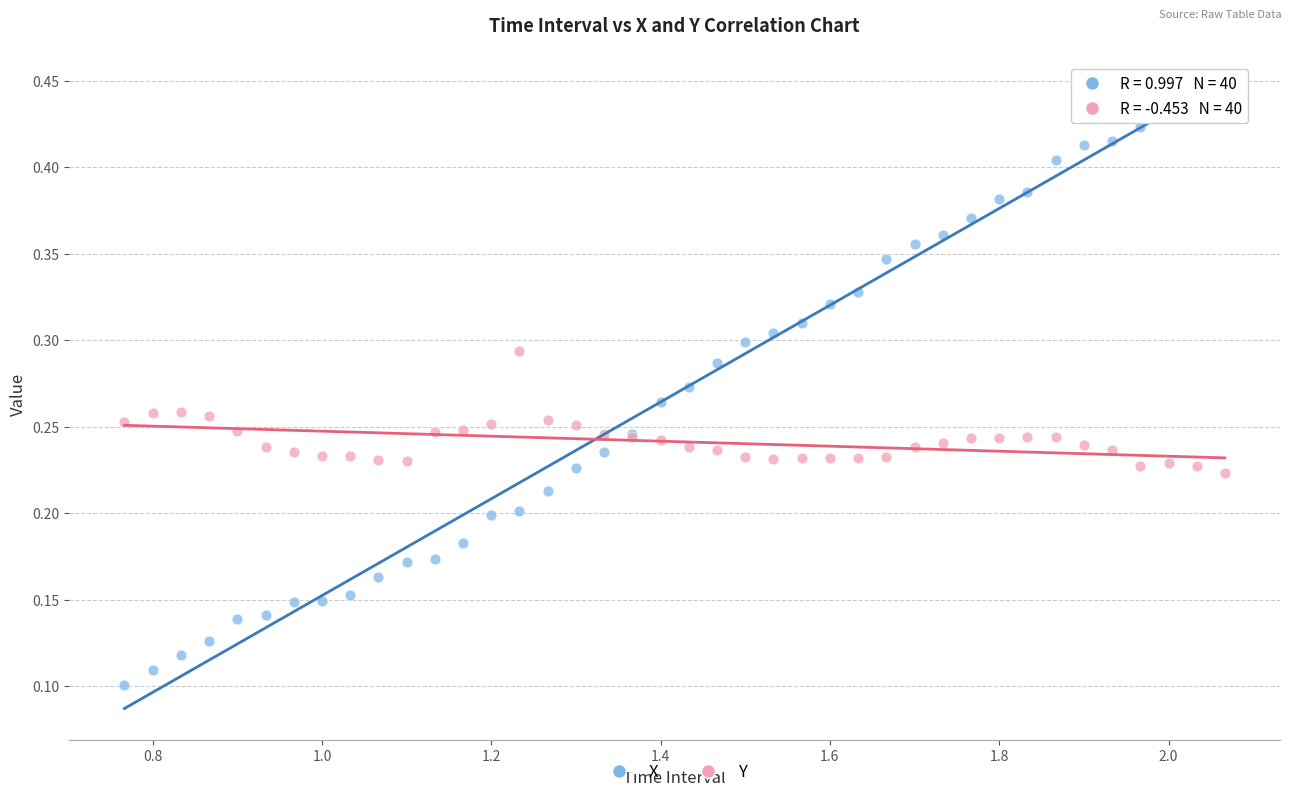

Which series reaches the maximum Y coordinate?

X